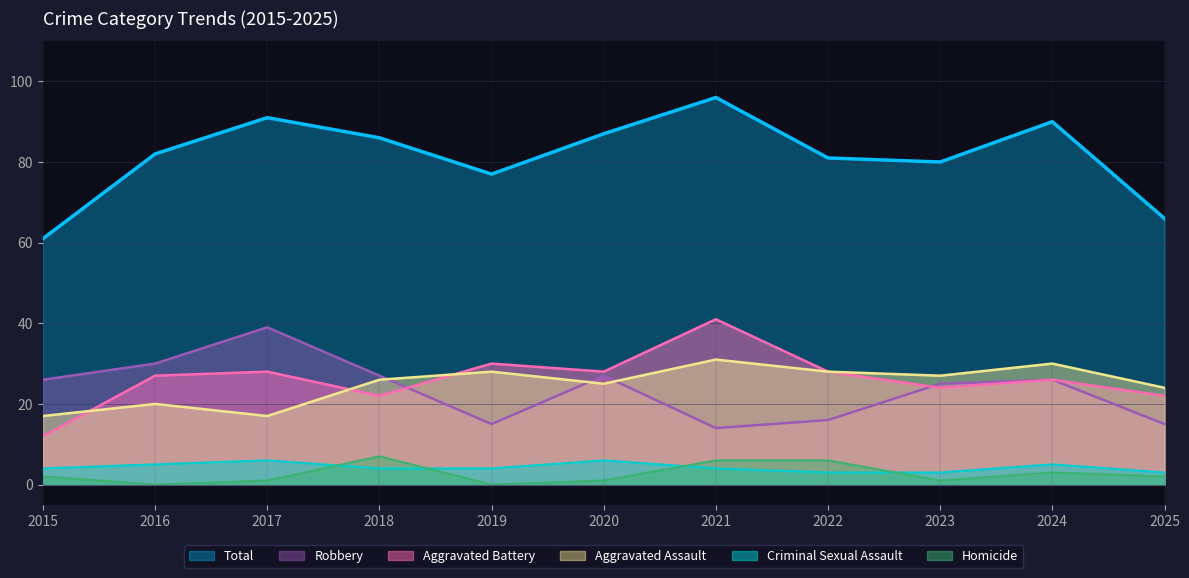

The value of Aggravated Battery at 2021 is 28. True or false?

False